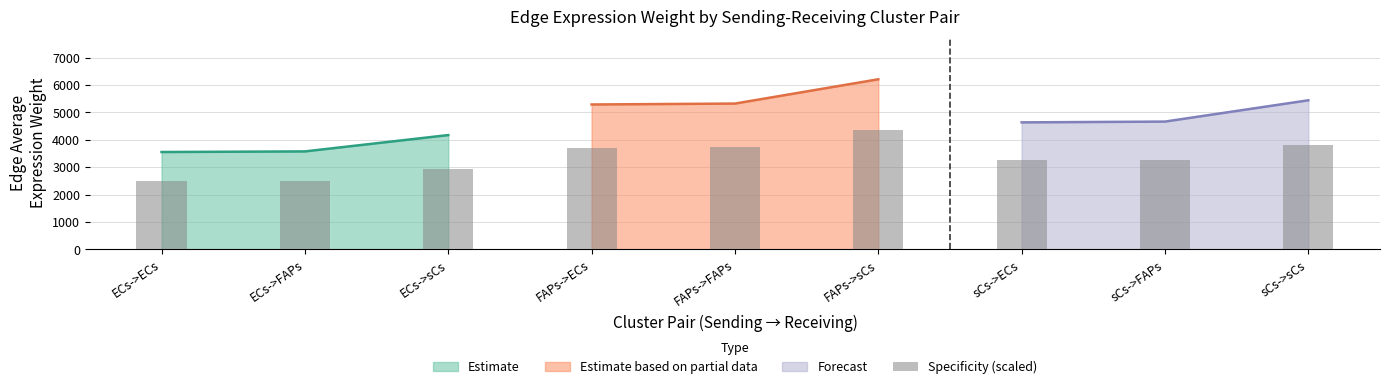

Which label corresponds to the largest value in the chart?

FAPs->sCs